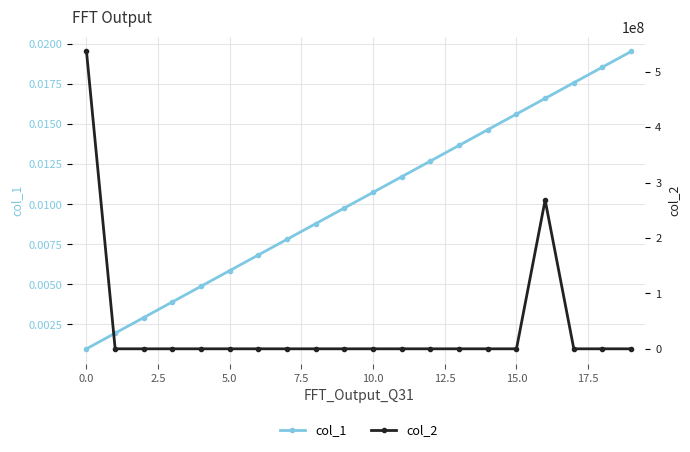

Which series has the widest spread of values?

col_2